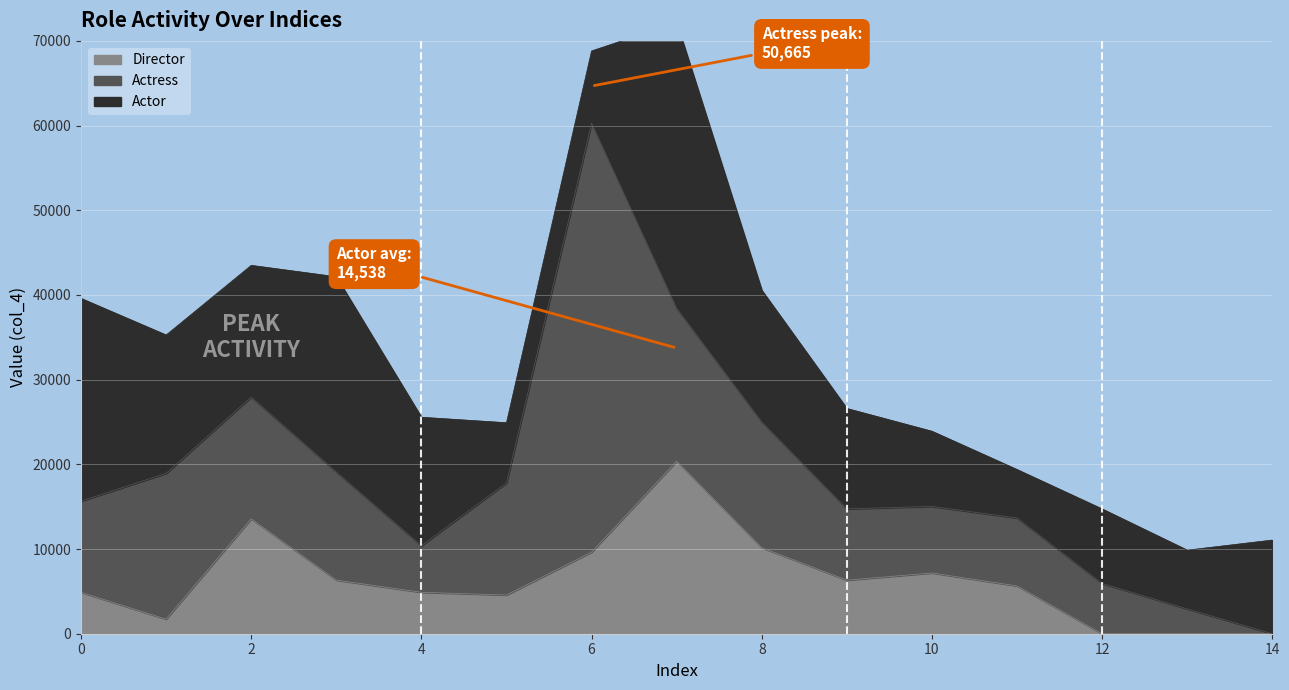

The Actress series shows 14380 at 2. True or false?

True